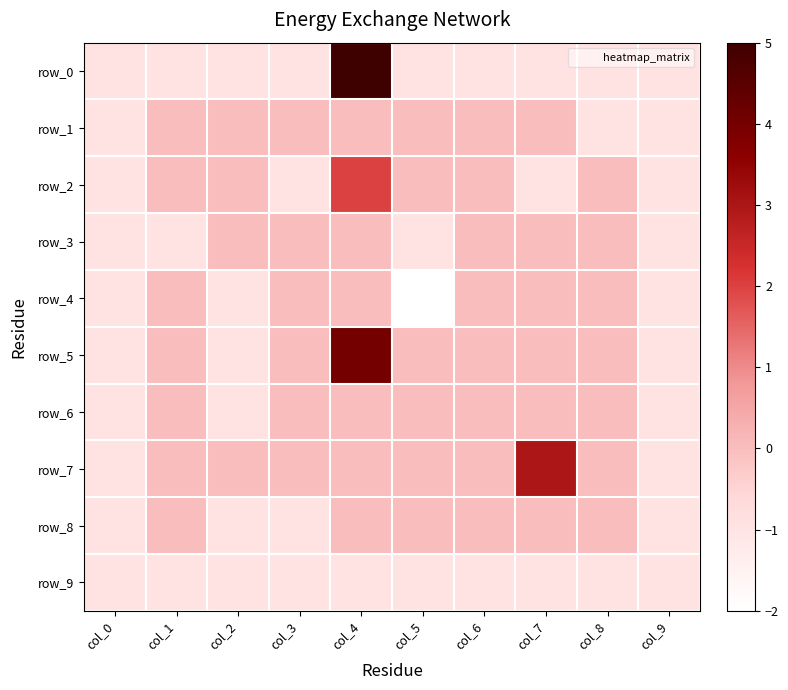

What is the total value across all series at col_6?

-2